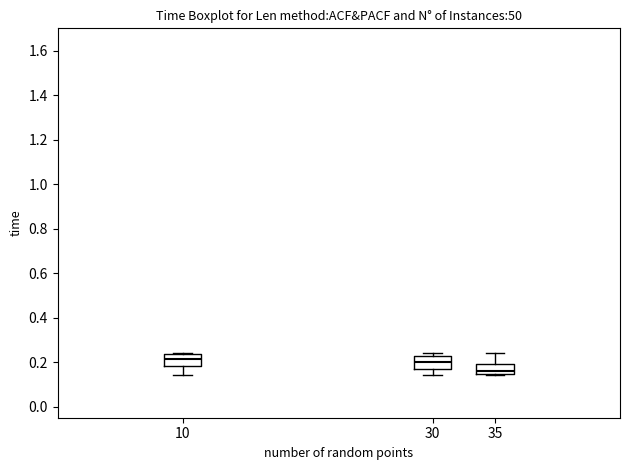

Reading left to right, transcribe this box plot: for each box, give where its median line is, the range the box spans, and where its two whiskers end, as read against the y-axis. The values are not printed on the chart, so give them approximately, as read against the axis.

10: median 0.22, box 0.18 to 0.24, whiskers 0.14 to 0.24
30: median 0.20, box 0.18 to 0.22, whiskers 0.14 to 0.24
35: median 0.16, box 0.14 to 0.20, whiskers 0.14 (just below the box's lower edge) to 0.24